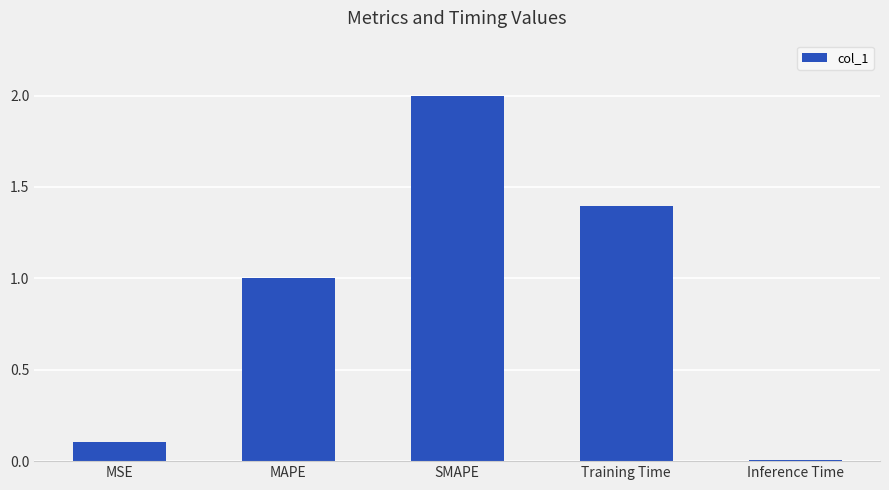

Rank the categories by value from highest to lowest.

SMAPE, Training Time, MAPE, MSE, Inference Time